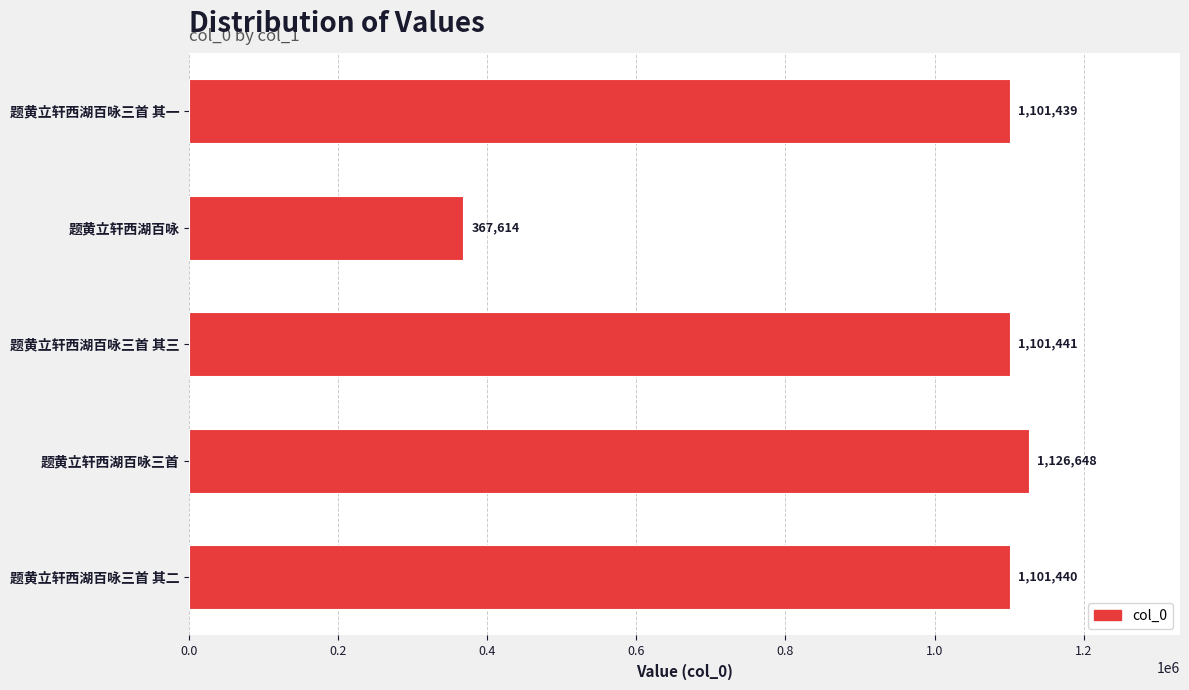

Reading bottom to top, extract all data points from this chart.

1101440	1126648	1101441	367614	1101439